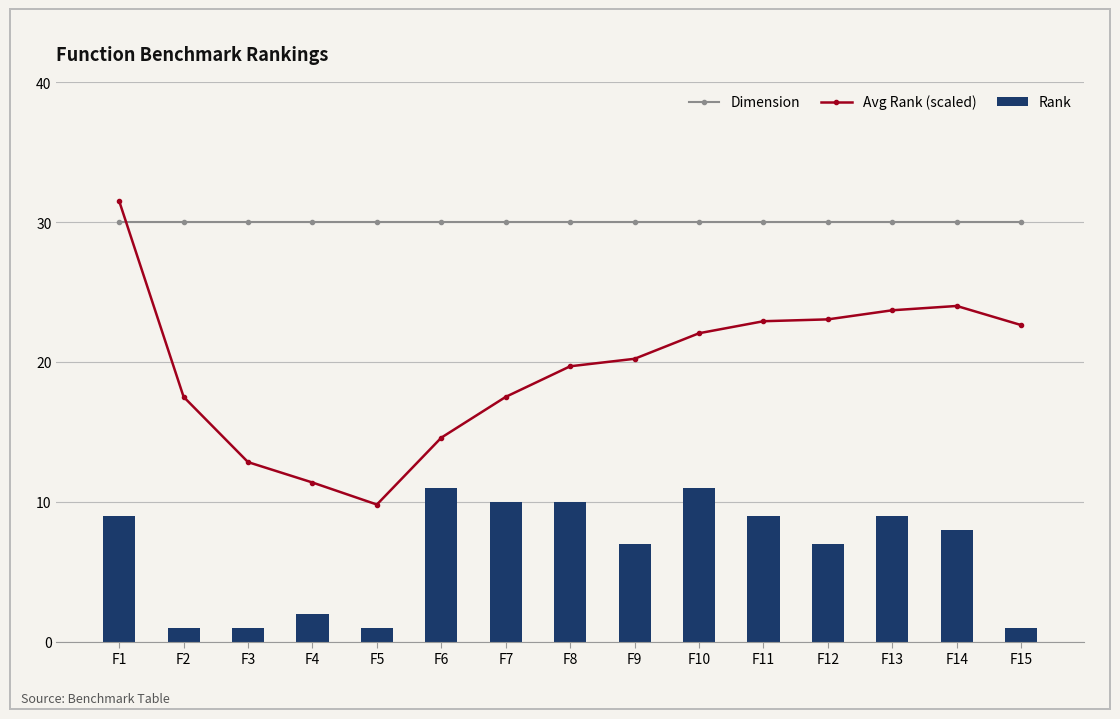

Rank the series at F10 from highest to lowest value.

Dimension, Avg Rank (scaled), Rank